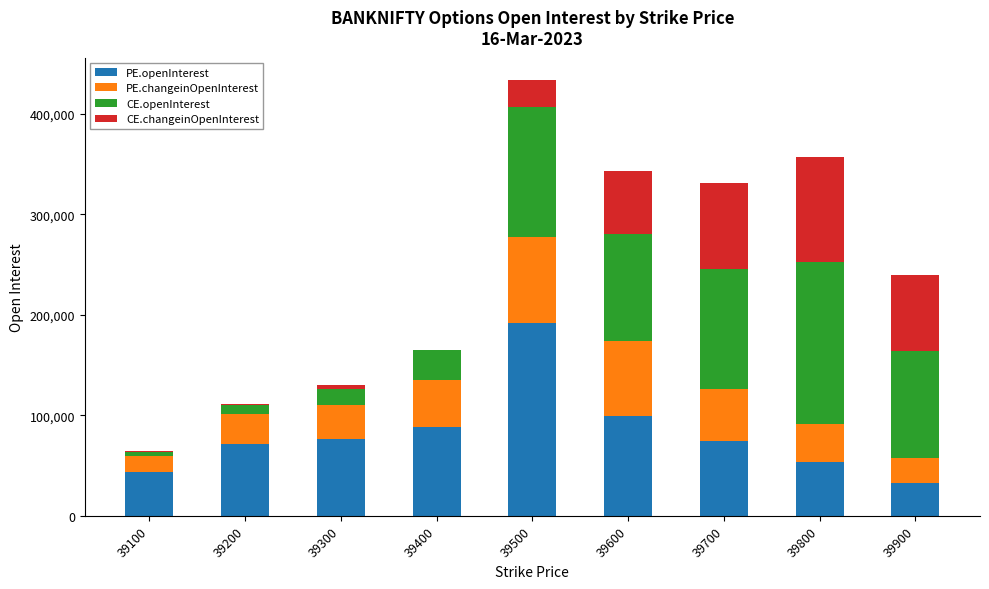

Where is PE.openInterest nearest to the value 112427?

39600